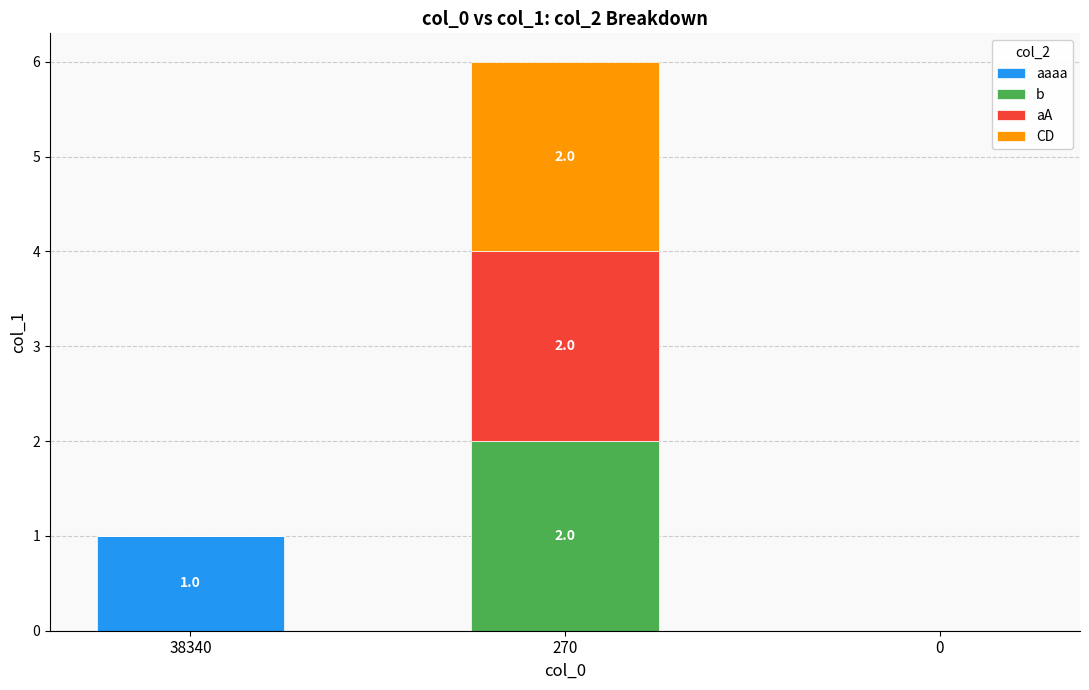

The aaaa series shows 1 at 38340. True or false?

True